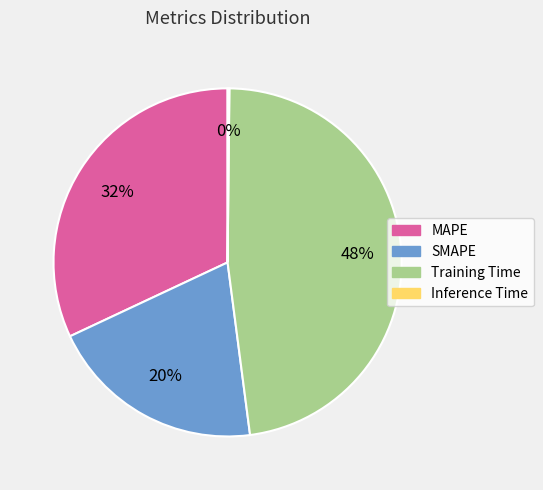

Between SMAPE and Training Time, which is larger?

Training Time